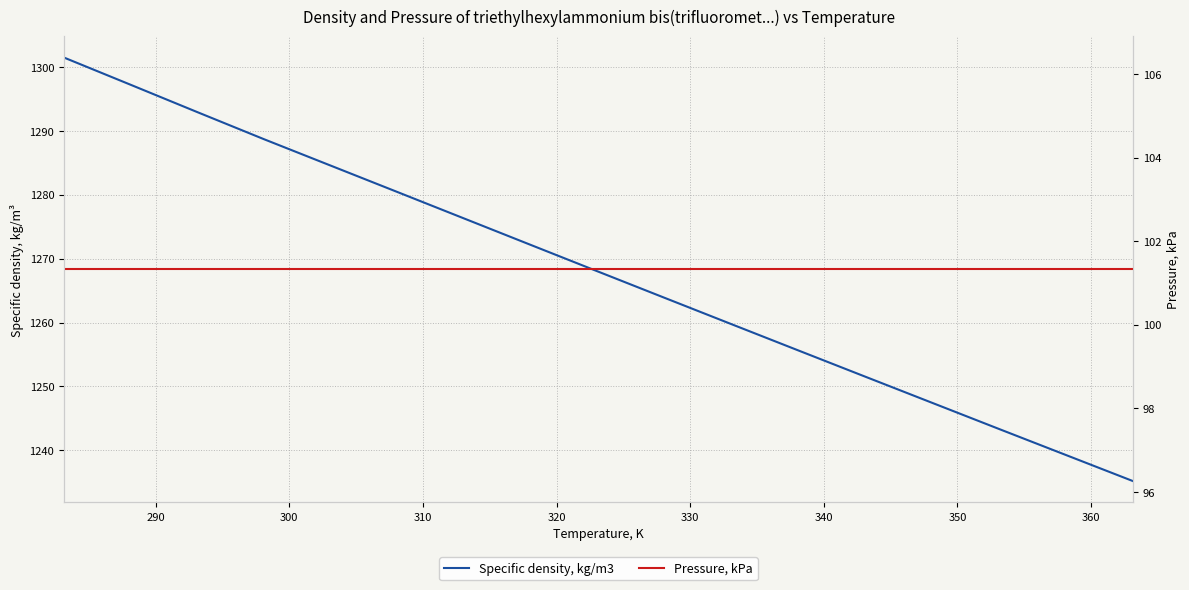

True or false: Pressure, kPa and Specific density, kg/m3 intersect in this chart.

False